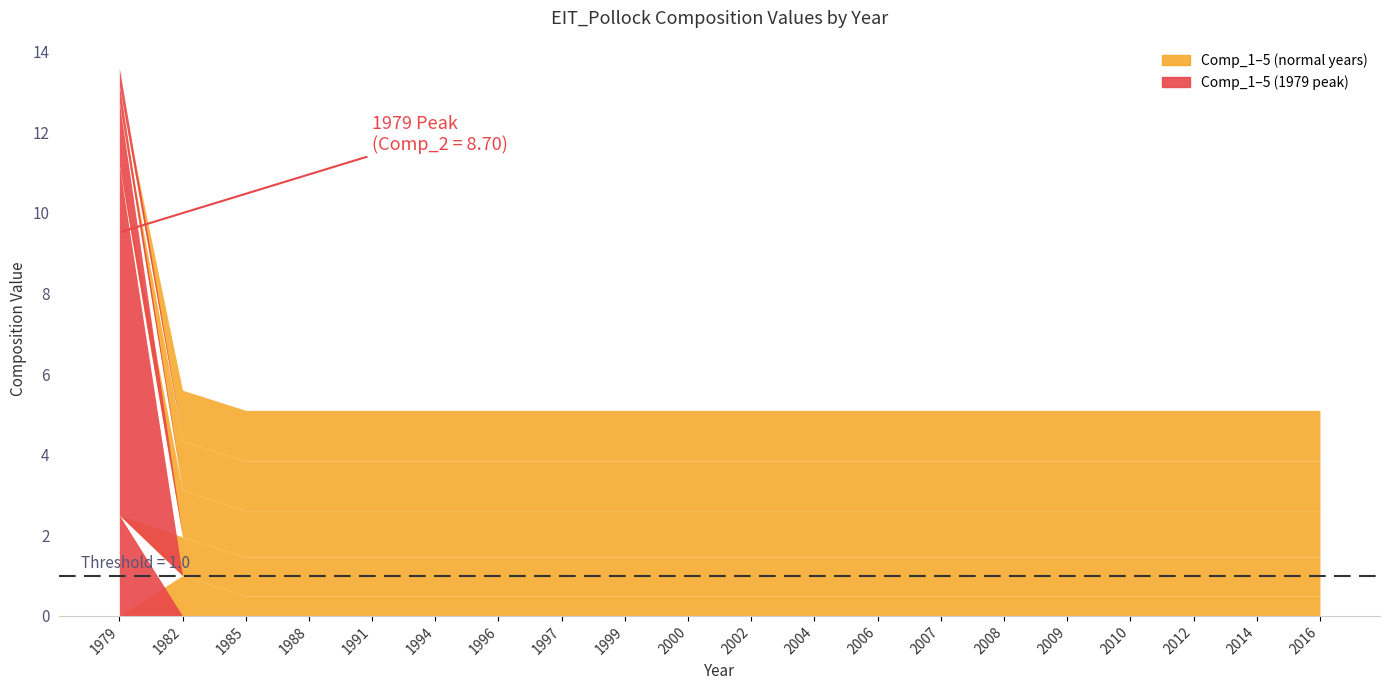

What is the sum of all Comp_3 values?

23.4